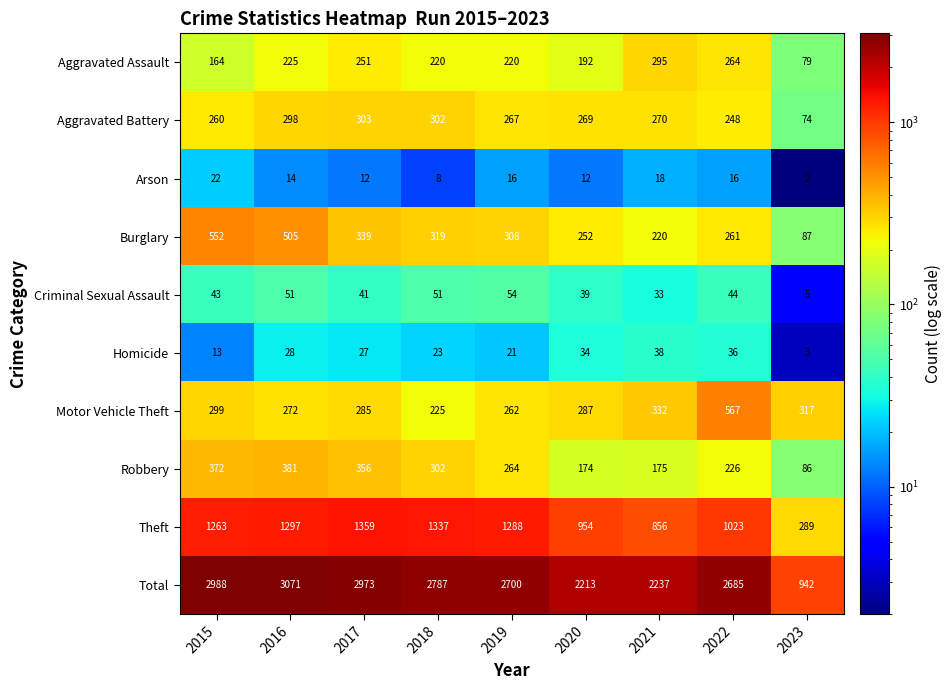

What is the sum of the Homicide values at 2016 and 2015?

41